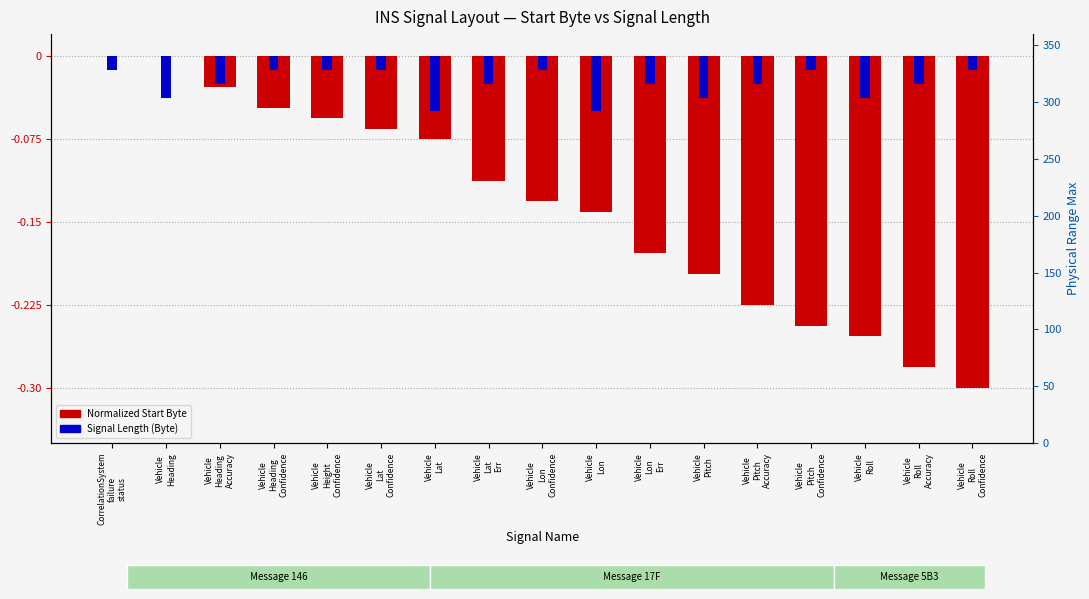

What is the difference between the Normalized Start Byte (log scale) values at Vehicle
Height
Confidence and Vehicle
Lon?

0.1